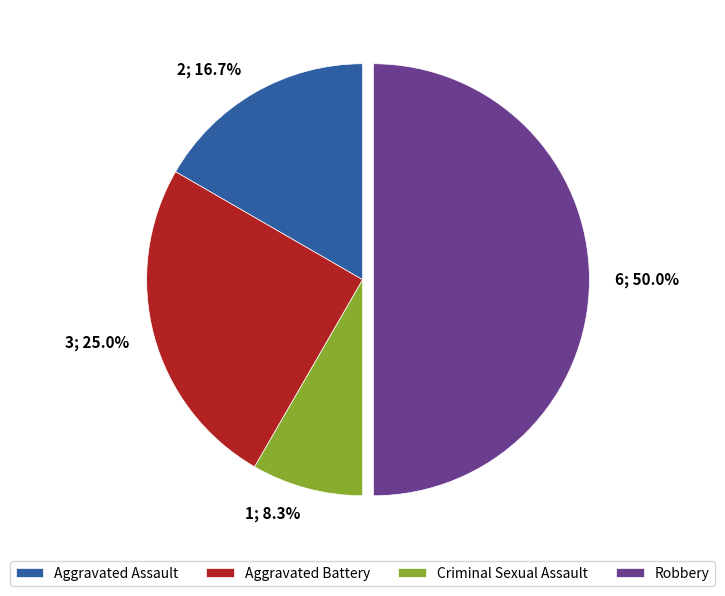

To the nearest percent, what is the average slice percentage?

25%